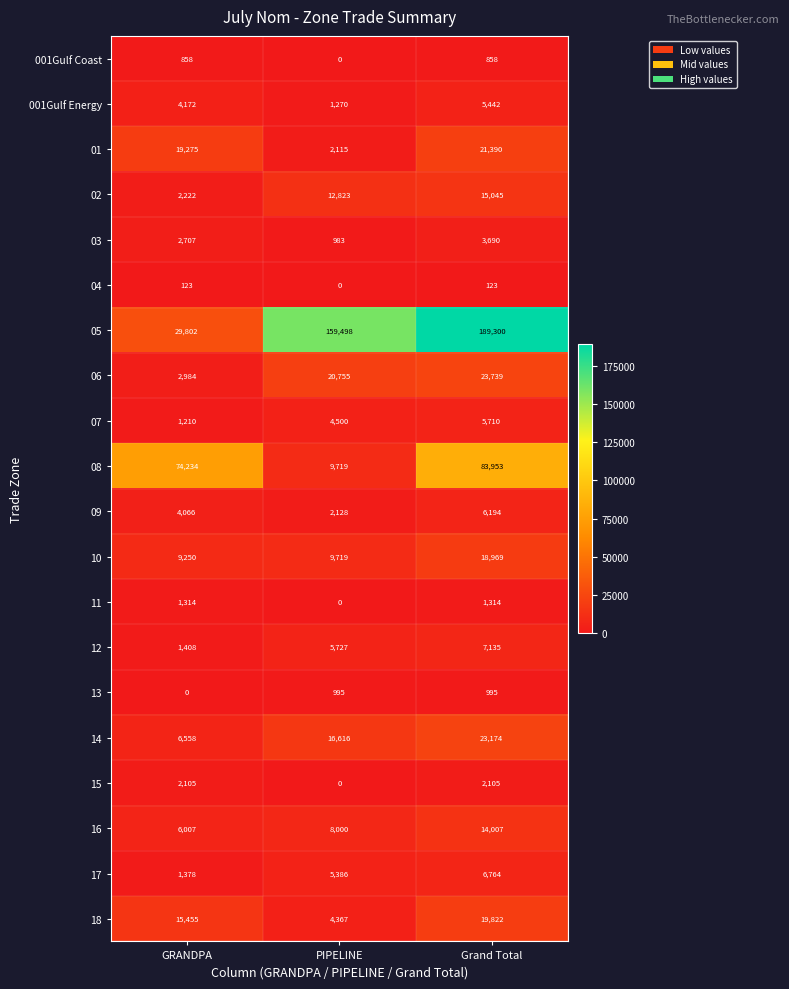

Rank the series at Grand Total from highest to lowest value.

05, 08, 06, 14, 01, 18, 10, 02, 16, 12, 17, 09, 07, 001Gulf Energy, 03, 15, 11, 13, 001Gulf Coast, 04